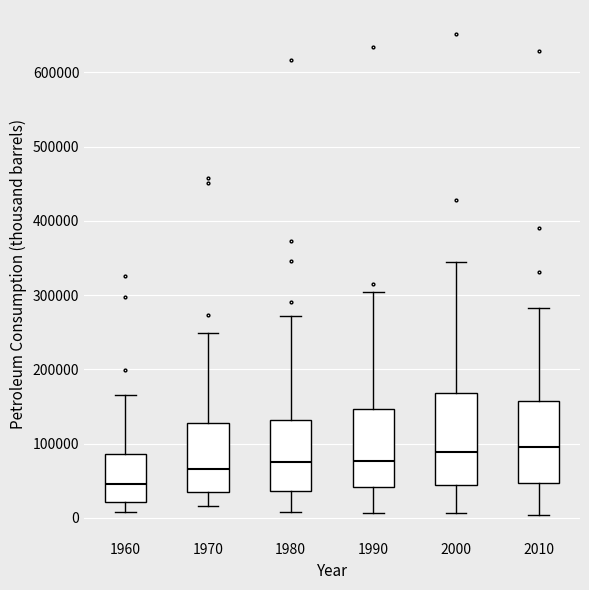

Reading left to right, transcribe this box plot: for each box, give where its median line is, the range the box spans, and where its two whiskers end, as read against the y-axis. The values are not printed on the chart, so give them approximately, as read against the axis.

1960: median 50000, box 20000 to 90000, whiskers 10000 to 170000
1970: median 70000, box 30000 to 130000, whiskers 20000 to 250000
1980: median 80000, box 40000 to 130000, whiskers 10000 to 270000
1990: median 80000, box 40000 to 150000, whiskers 10000 to 300000
2000: median 90000, box 40000 to 170000, whiskers 10000 to 340000
2010: median 100000, box 50000 to 160000, whiskers 0 to 280000